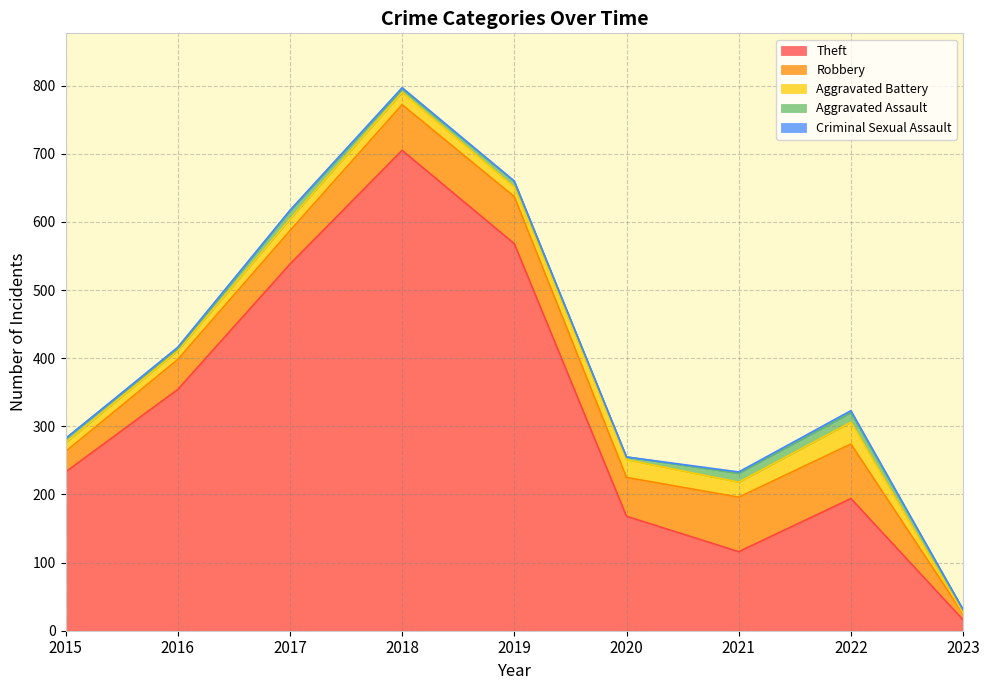

Reading left to right, list all the values displayed in this chart.

Theft: 2015=233	2016=354	2017=538	2018=705	2019=568	2020=168	2021=116	2022=194	2023=16
Robbery: 2015=30	2016=44	2017=49	2018=67	2019=69	2020=57	2021=80	2022=80	2023=9
Aggravated Battery: 2015=13	2016=13	2017=17	2018=18	2019=14	2020=26	2021=22	2022=32	2023=1
Aggravated Assault: 2015=6	2016=3	2017=12	2018=5	2019=8	2020=4	2021=13	2022=14	2023=5
Criminal Sexual Assault: 2015=0	2016=2	2017=1	2018=2	2019=1	2020=0	2021=2	2022=3	2023=0